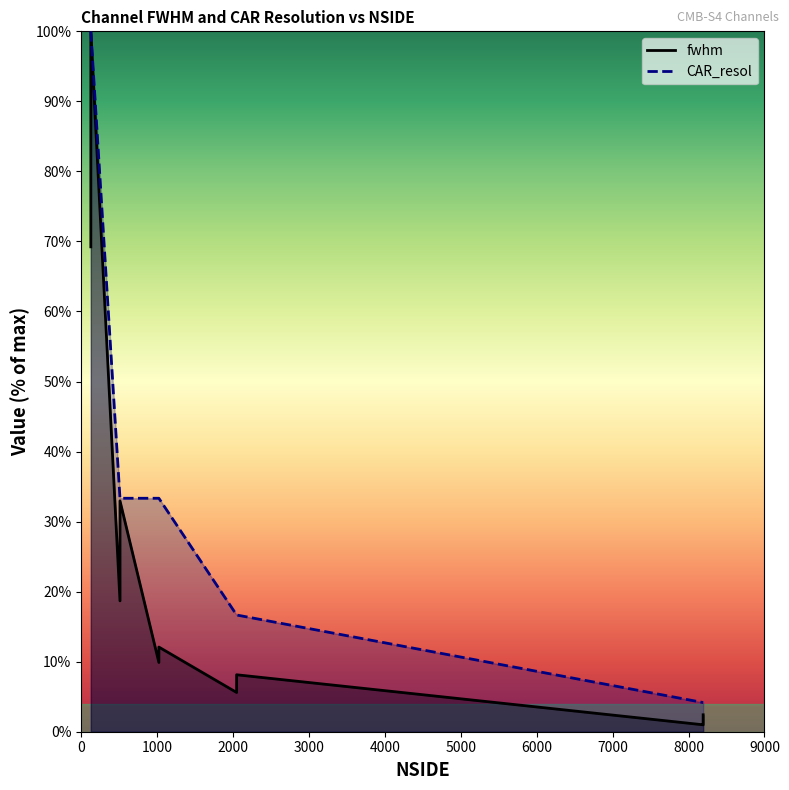

How many values are below 33?

8